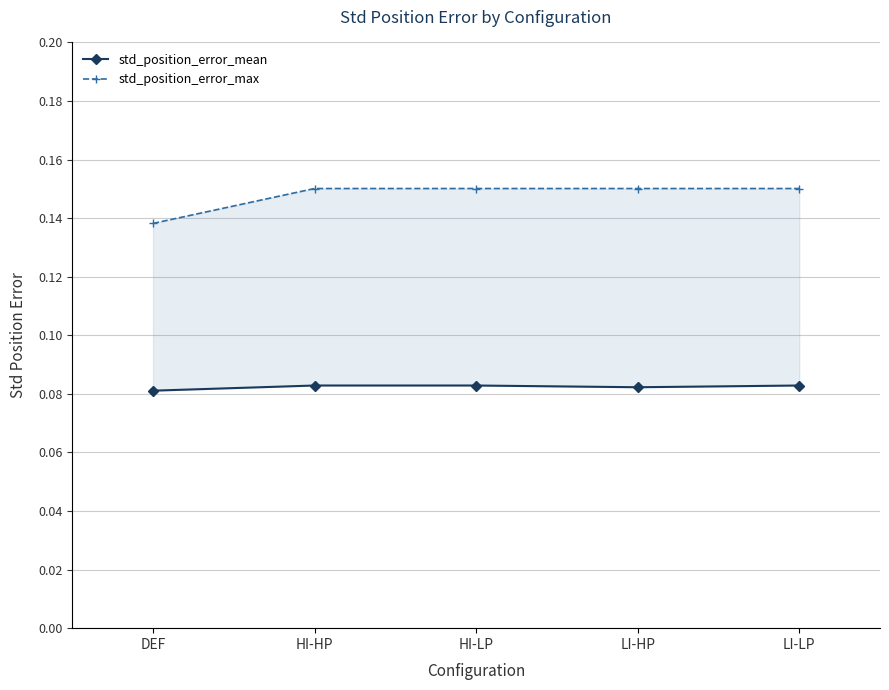

True or false: std_position_error_mean and std_position_error_max cross at least once.

False